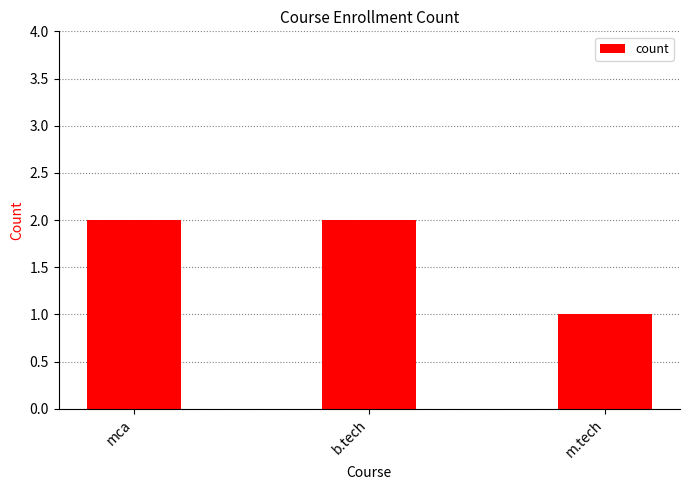

Reading right to left, transcribe all the data shown in this chart.

1	2	2